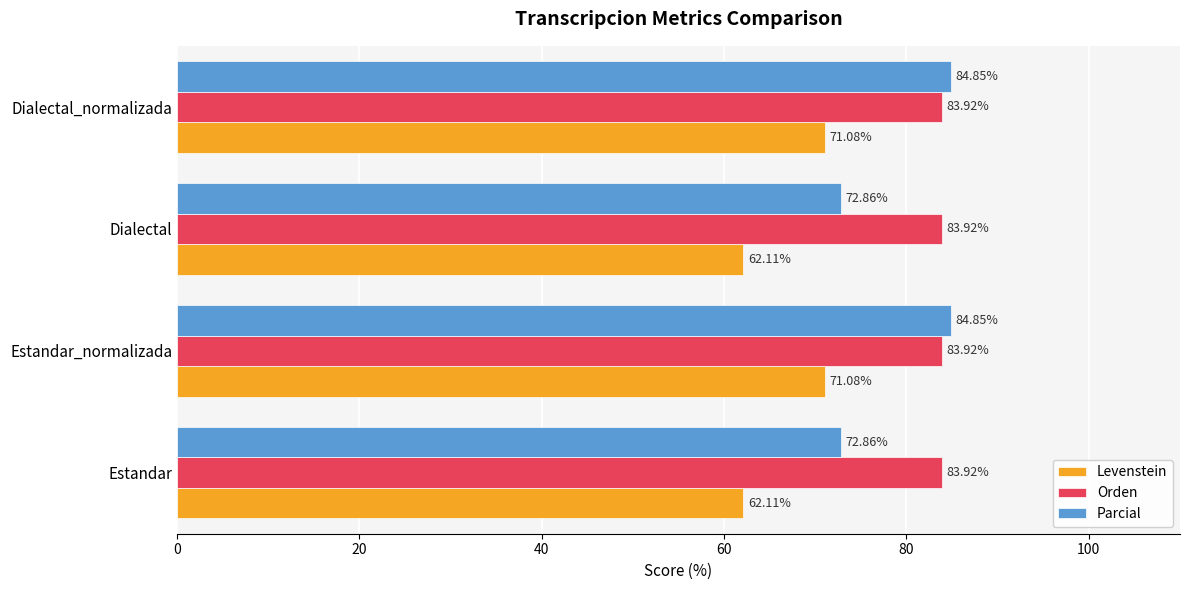

Which series has the largest range (max minus min)?

Parcial